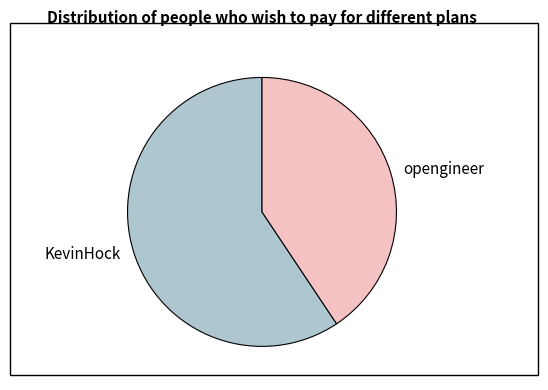

The opengineer slice represents 41% of the pie. True or false?

True